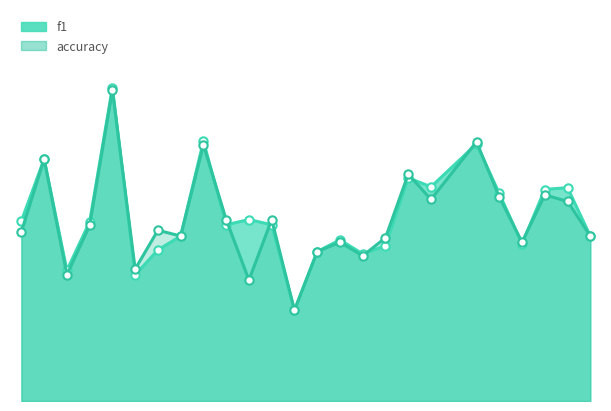

True or false: accuracy has a value of 0.4 at 16.

True